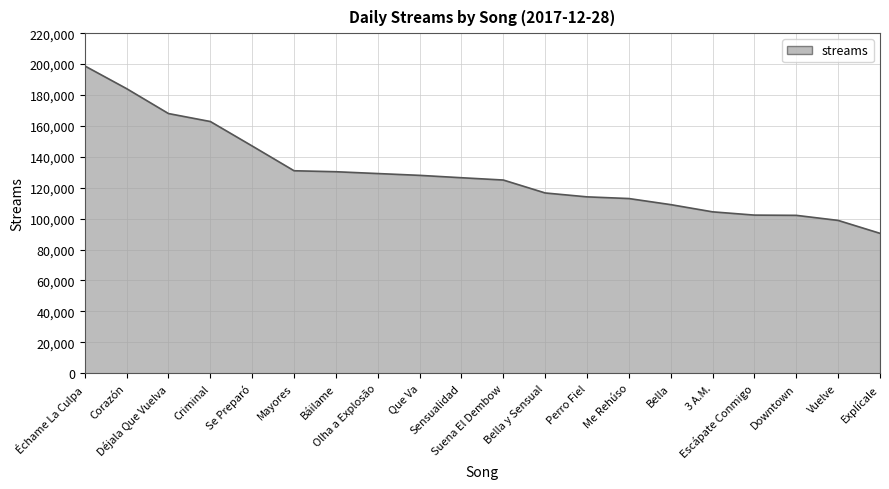

What is the greatest value displayed?

198806